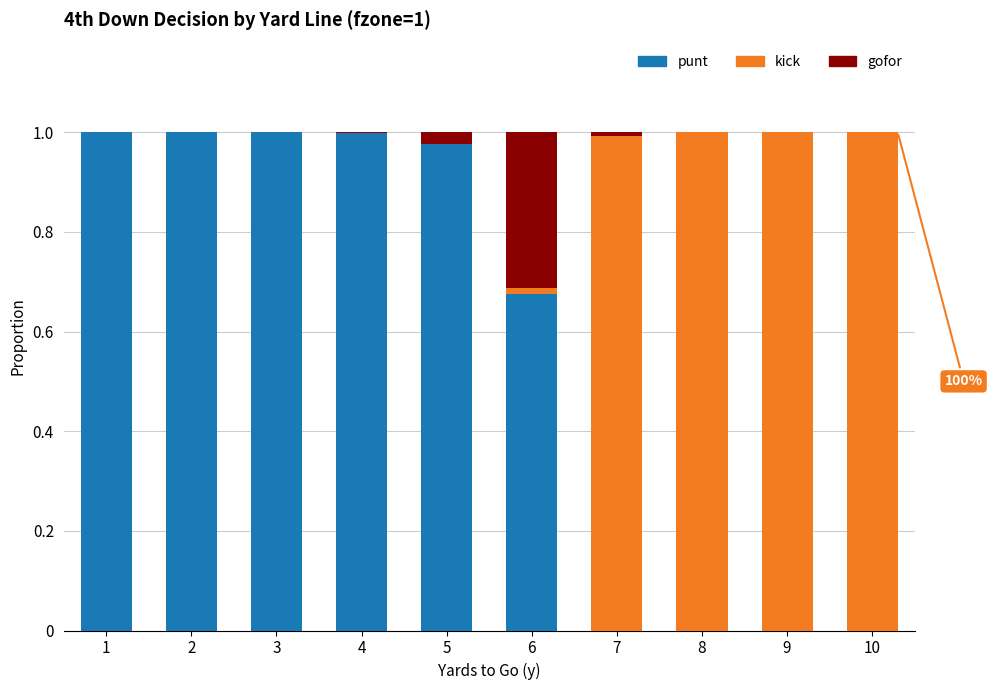

Is it true that punt equals 1.0 at 2?

True